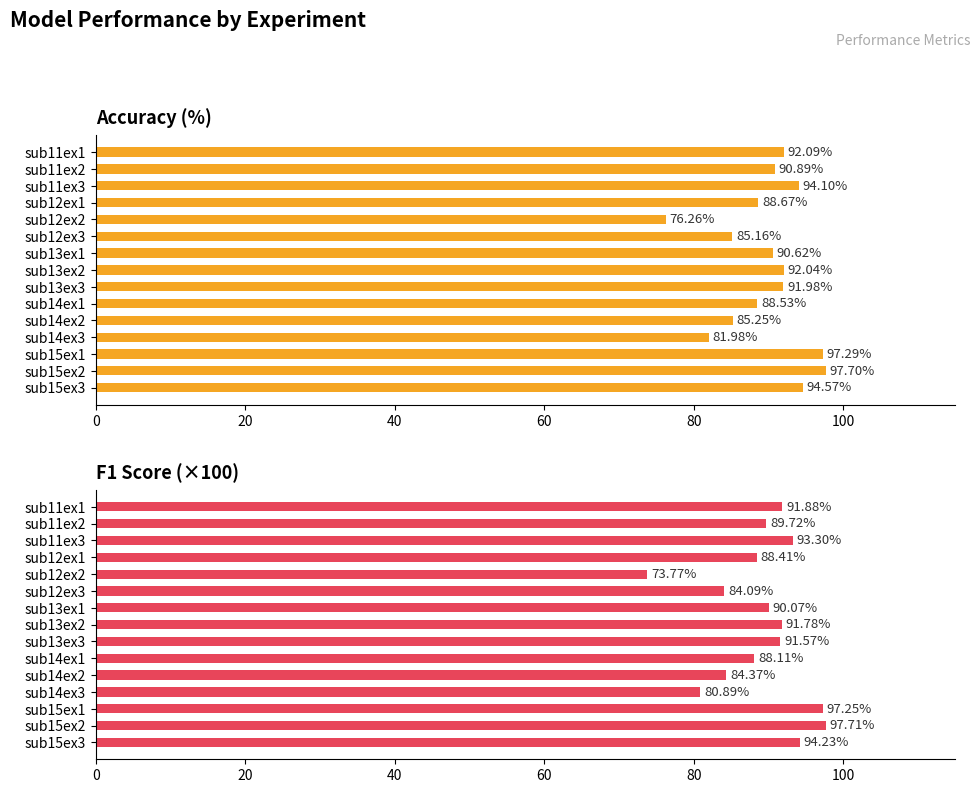

What is the lowest value of the accuracy series?

76.3